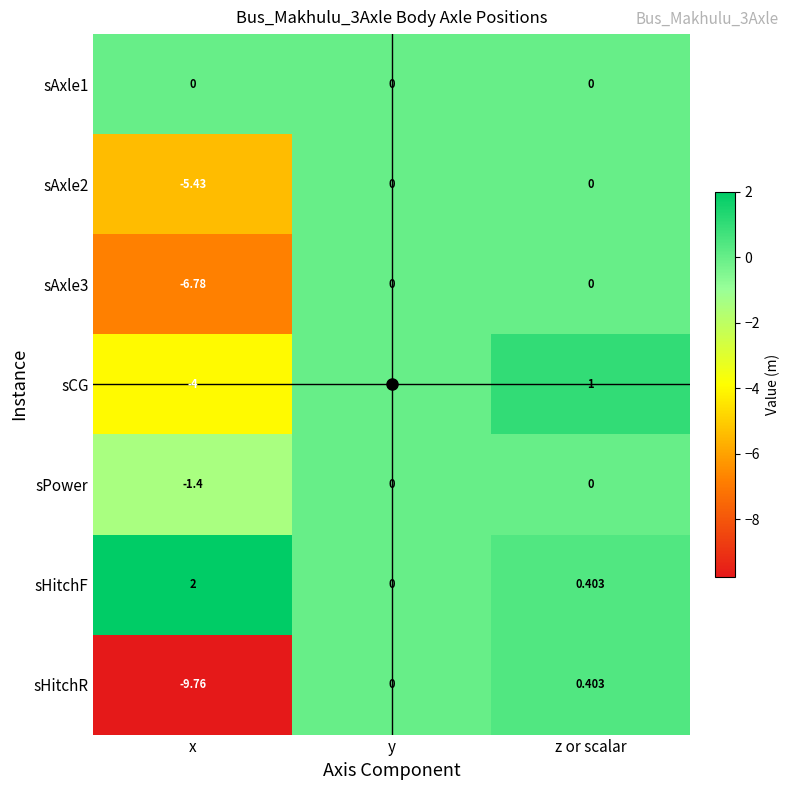

Rank the categories by sCG value from highest to lowest.

z or scalar, y, x